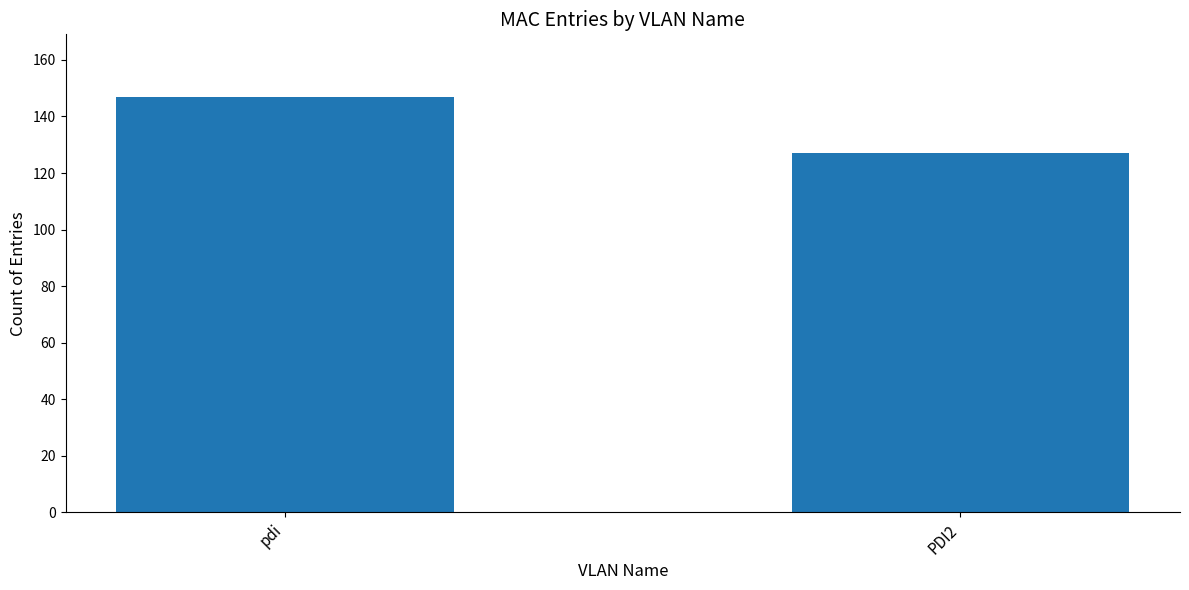

The chart shows a value of 216 at PDI2. True or false?

False